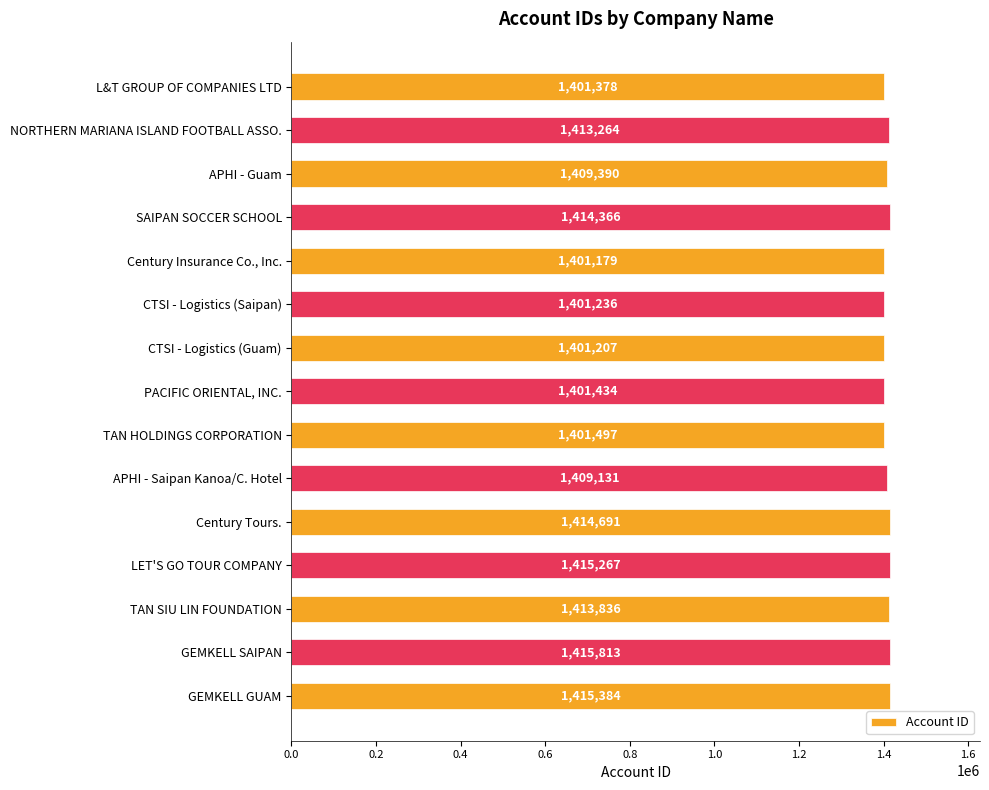

The chart shows a value of 934206 at TAN SIU LIN FOUNDATION. True or false?

False